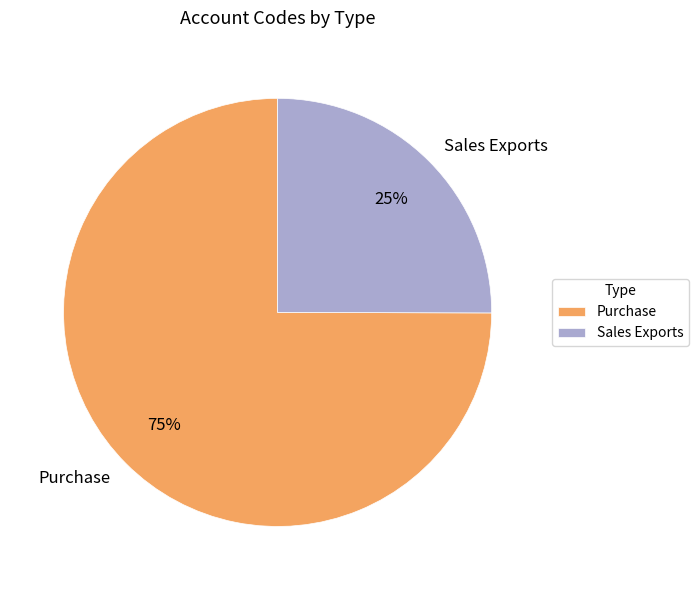

Rank the categories by value from lowest to highest.

Sales Exports, Purchase